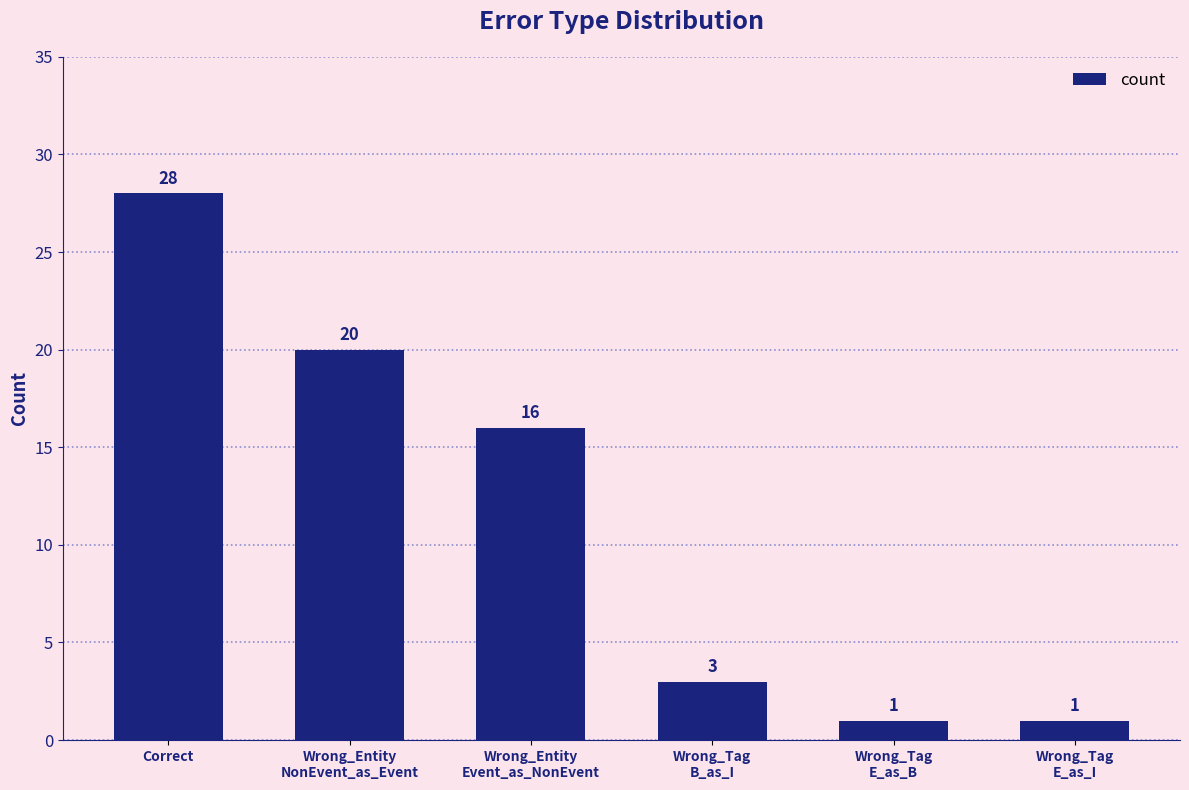

Approximately how many times larger is the value at Wrong_Tag
B_as_I compared to Correct?

0.1